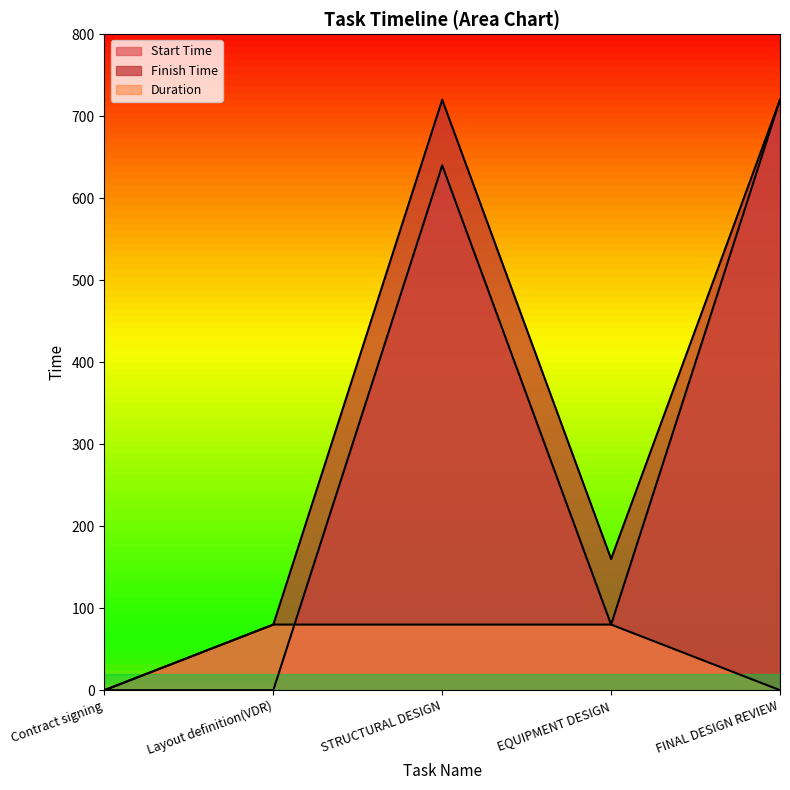

What position from the left is Contract signing?

1